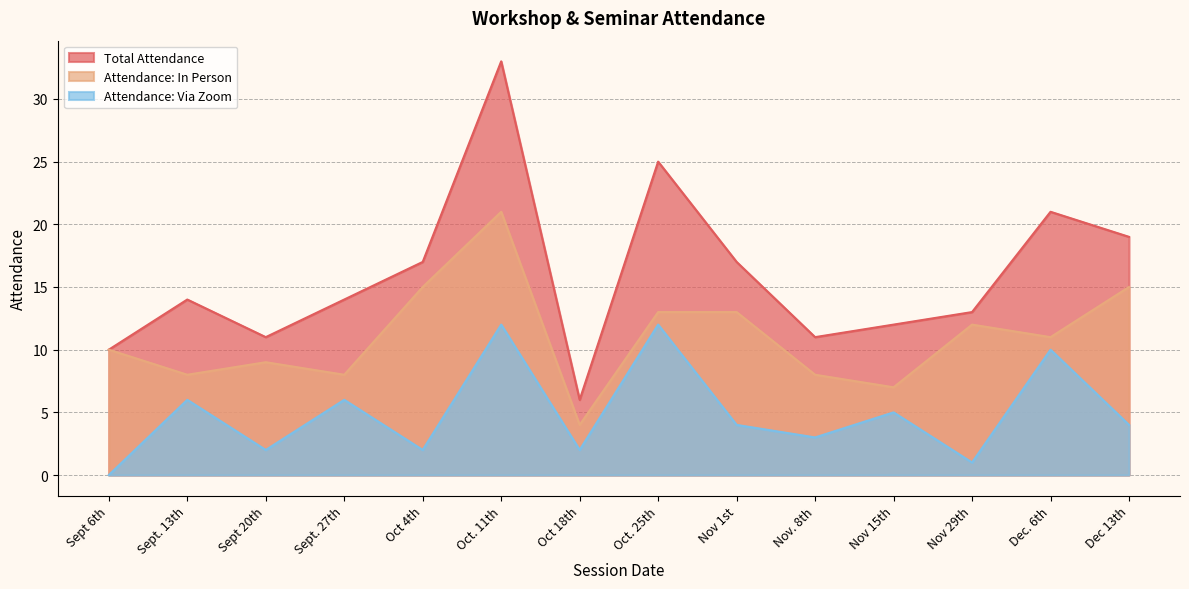

Which series has the largest total across all categories?

Total Attendance